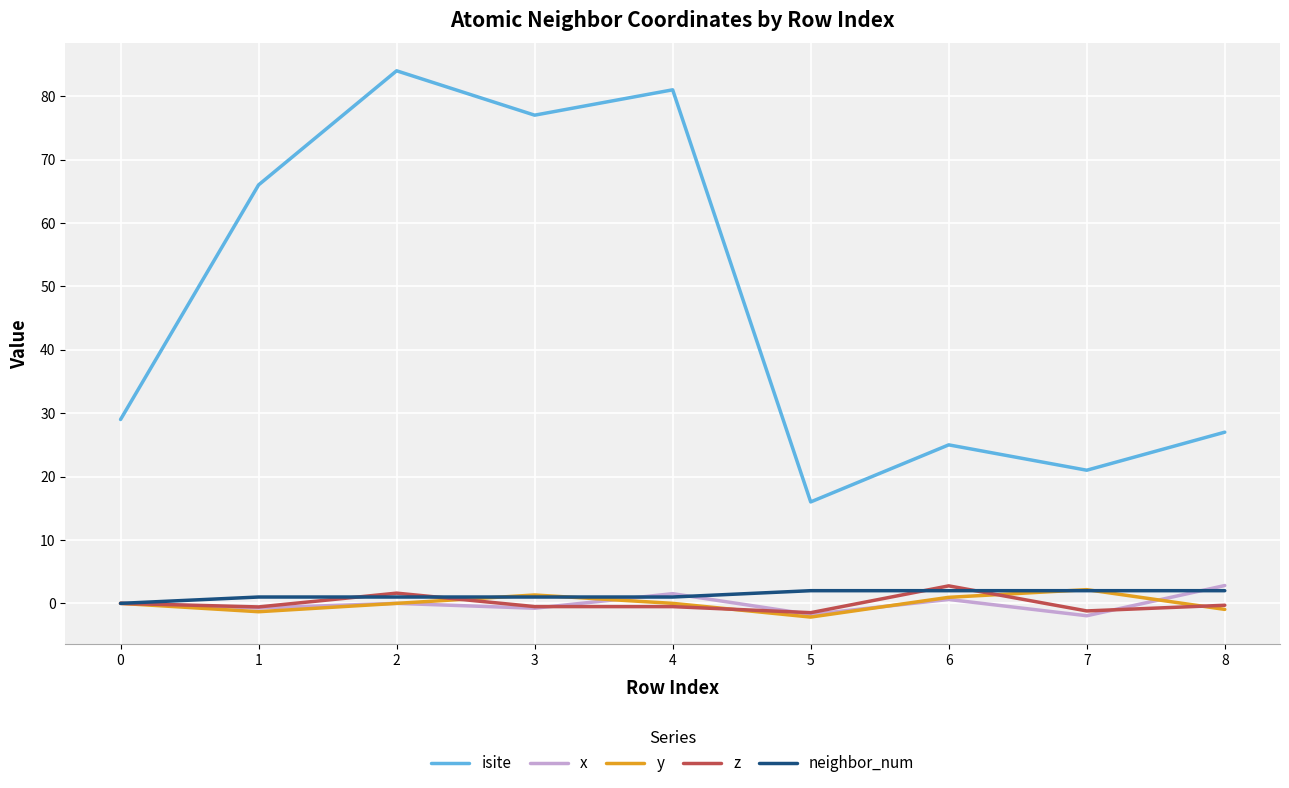

How many distinct data groups are displayed?

5